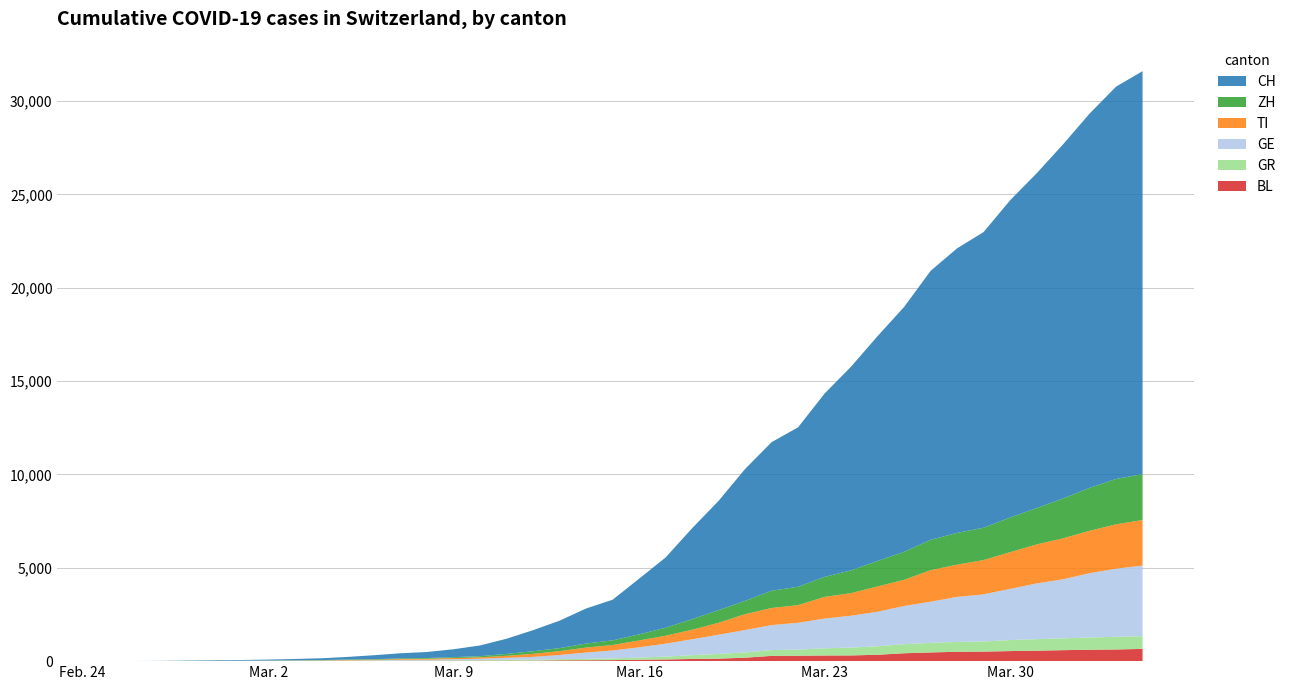

Reading left to right, list all the values displayed in this chart.

BL: 0	0	0	1	2	2	2	2	2	6	6	15	19	20	22	26	26	42	47	54	76	89	116	134	184	282	289	302	306	341	422	466	502	511	539	561	588	610	625	656
GR: 0	2	2	6	6	6	9	10	13	15	16	18	19	28	32	44	53	65	73	93	118	152	204	252	283	311	327	386	419	458	487	513	527	542	591	617	635	655	678	680
GE: 0	1	1	4	8	9	10	13	14	17	25	38	40	55	75	108	149	222	341	424	546	695	850	1031	1200	1338	1440	1592	1709	1848	2046	2205	2413	2525	2742	2983	3162	3446	3650	3783
TI: 0	1	1	1	2	2	4	8	13	25	28	41	49	61	75	108	163	206	265	293	368	426	511	638	849	916	945	1162	1209	1354	1401	1688	1727	1837	1962	2091	2195	2271	2377	2442
ZH: 0	0	2	2	6	7	10	13	15	23	29	34	40	49	62	101	140	163	218	250	326	429	568	679	711	925	984	1073	1221	1368	1500	1627	1701	1733	1859	1947	2136	2300	2428	2461
CH: 0	4	8	19	29	35	49	69	96	140	214	276	323	424	575	814	1129	1470	1877	2176	2983	3763	4870	5854	7067	7959	8542	9820	10914	12043	13118	14407	15244	15838	16994	17931	18970	20050	21019	21584